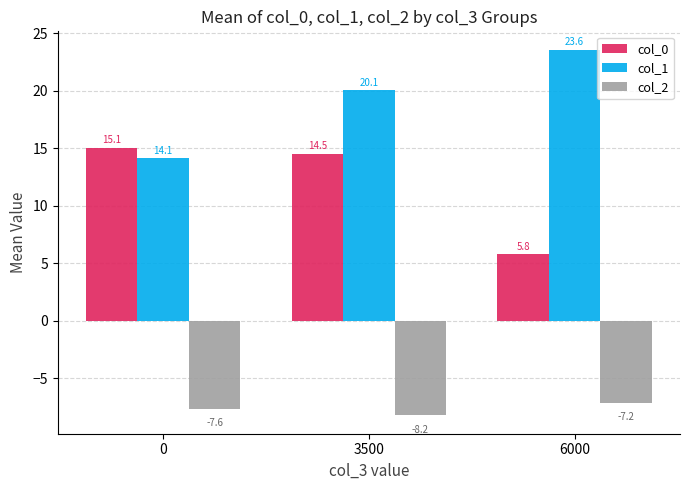

Is it true that col_1 equals 14.1 at 0?

True